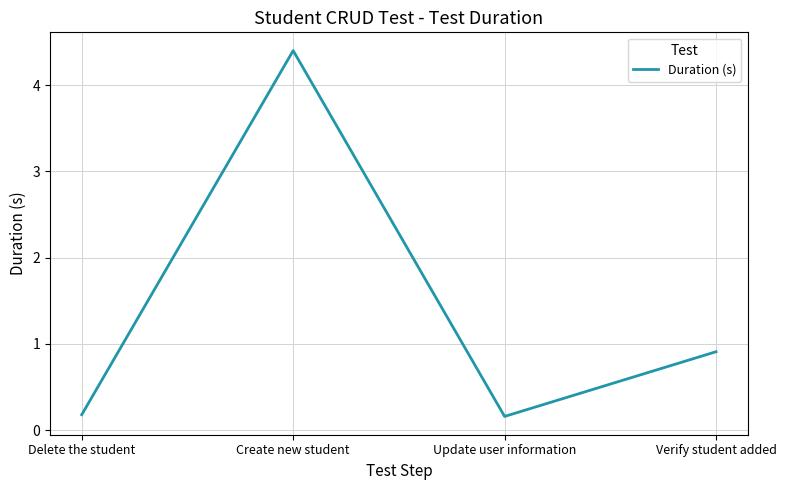

Is this an area chart (filled region under the line)?

No